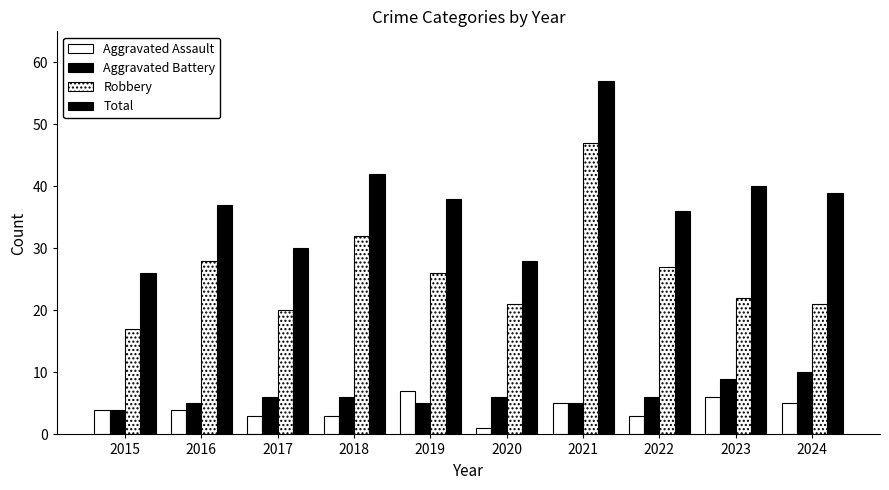

The Aggravated Battery series shows 3 at 2017. True or false?

False